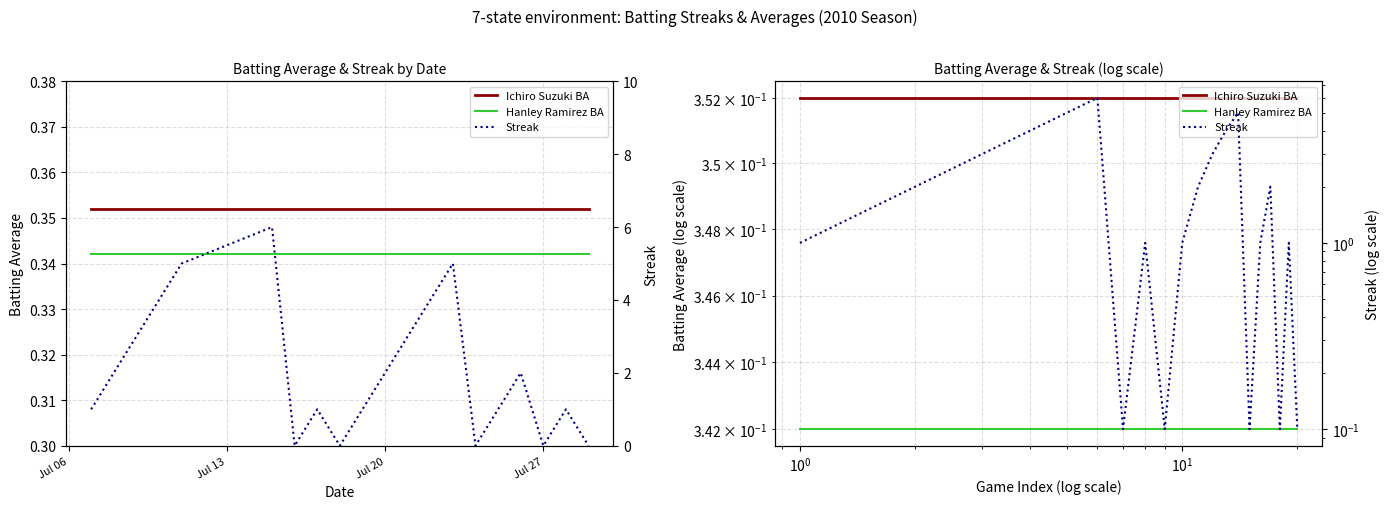

How many Streak values are between 1 and 4?

12